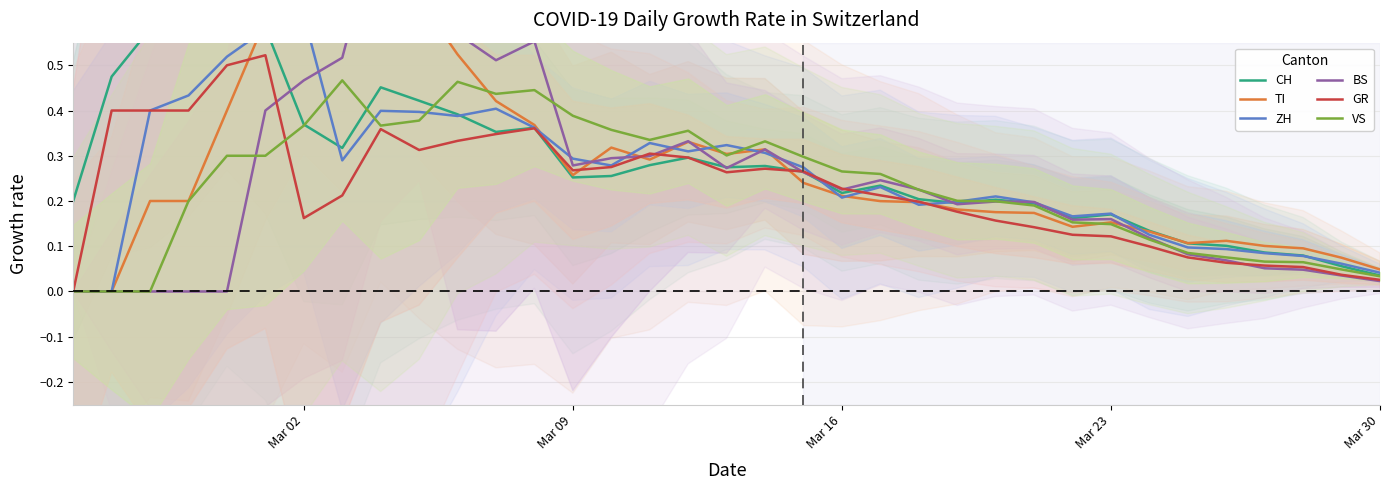

What are all the series names shown in the legend?

CH, TI, ZH, BS, GR, VS